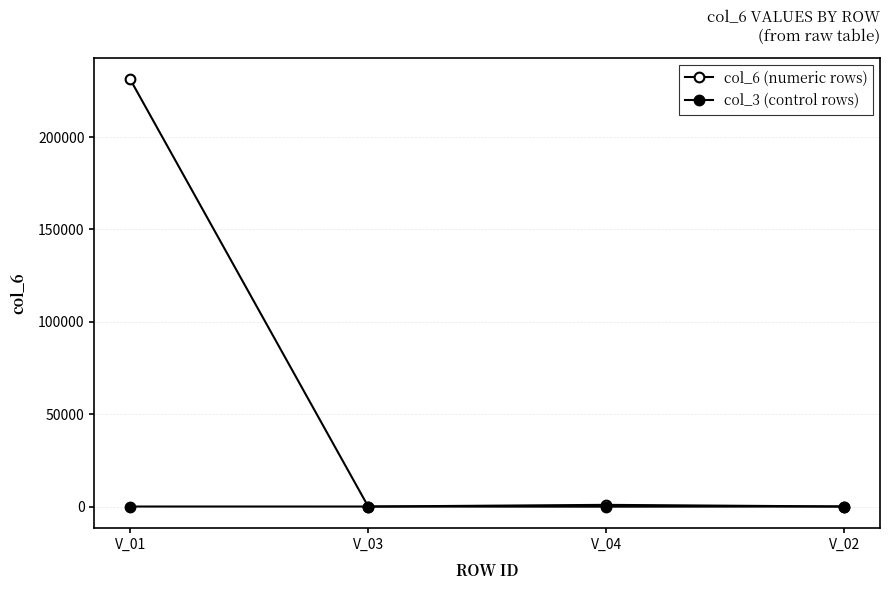

How many lines are shown in the chart?

2